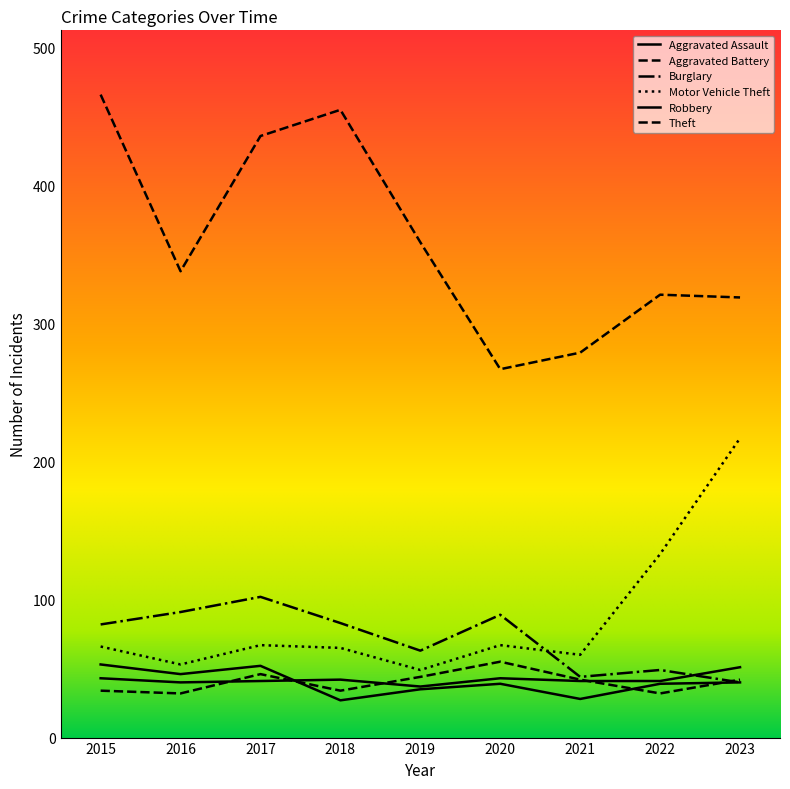

Reading right to left, what are all the values shown in this chart?

Aggravated Assault: 2023=51	2022=41	2021=41	2020=43	2019=37	2018=42	2017=41	2016=40	2015=43
Aggravated Battery: 2023=42	2022=32	2021=42	2020=55	2019=44	2018=34	2017=46	2016=32	2015=34
Burglary: 2023=40	2022=49	2021=44	2020=89	2019=63	2018=83	2017=102	2016=91	2015=82
Motor Vehicle Theft: 2023=217	2022=133	2021=60	2020=67	2019=49	2018=65	2017=67	2016=53	2015=66
Robbery: 2023=40	2022=39	2021=28	2020=39	2019=35	2018=27	2017=52	2016=46	2015=53
Theft: 2023=319	2022=321	2021=279	2020=267	2019=359	2018=455	2017=436	2016=338	2015=466